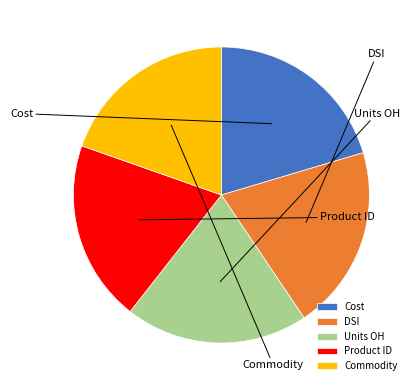

Approximately how many times larger is the value at Product ID compared to DSI?

1.0